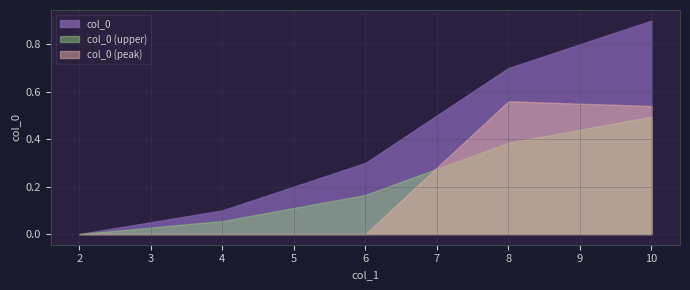

Which label corresponds to the largest value in the chart?

10